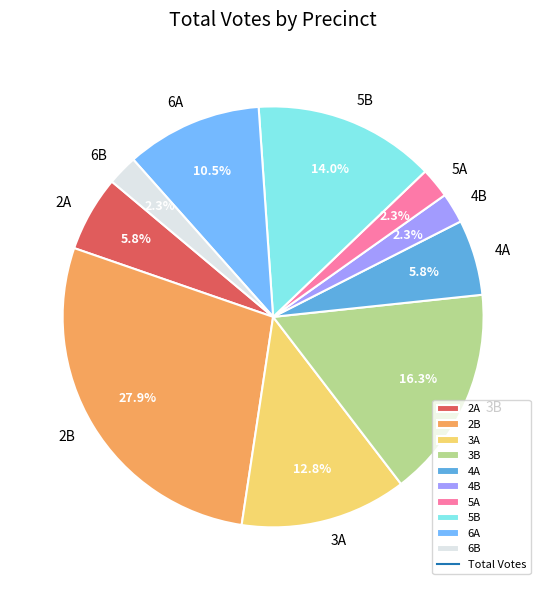

Between 5B and 2A, which is larger?

5B